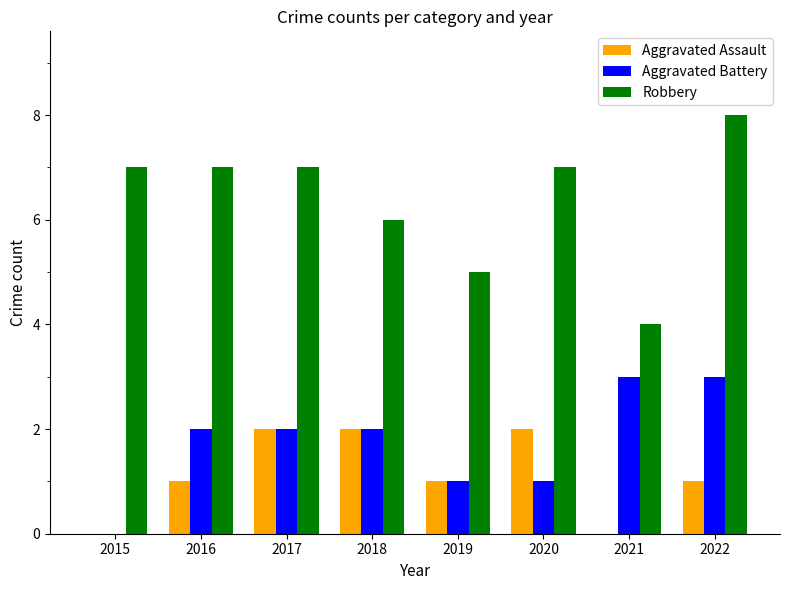

What is the sum of all Aggravated Assault values?

9